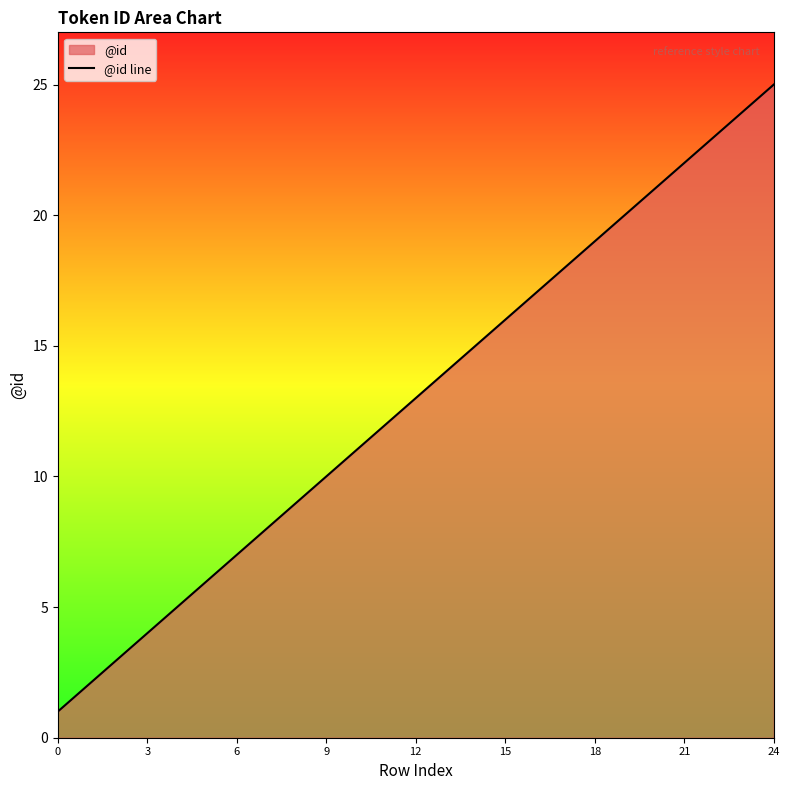

Reading left to right, transcribe all the data shown in this chart.

1	2	3	4	5	6	7	8	9	10	11	12	13	14	15	16	17	18	19	20	21	22	23	24	25